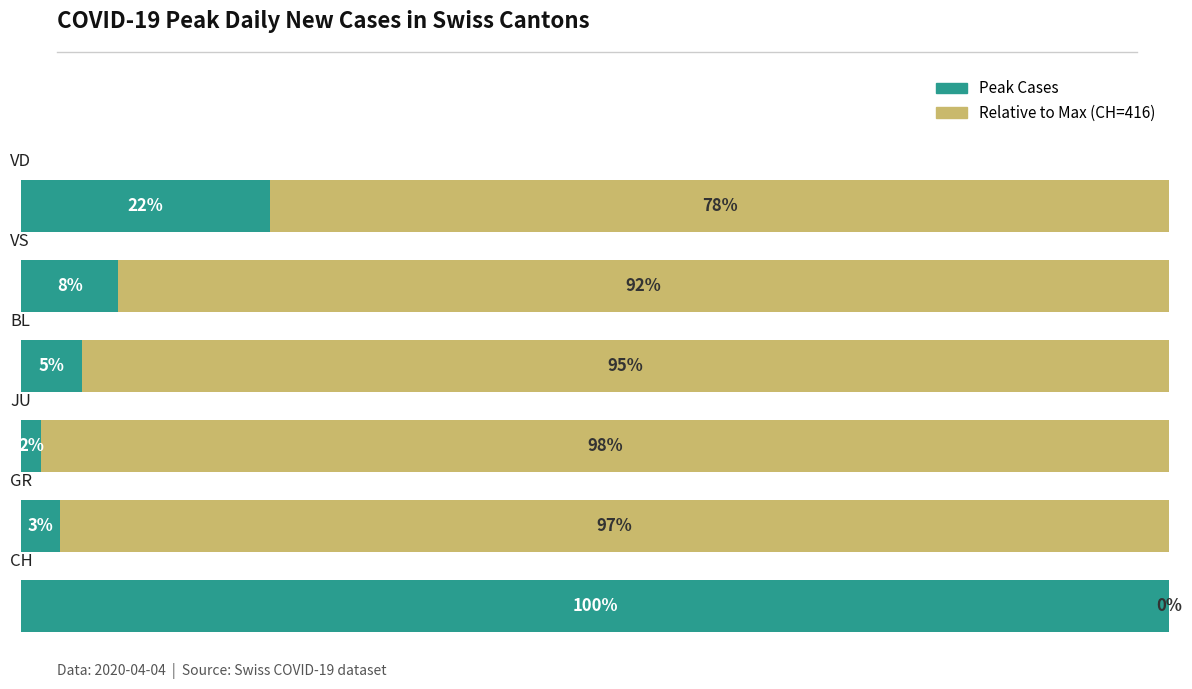

What is the value of the Peak Cases bar at the 6th from the left?

21.6